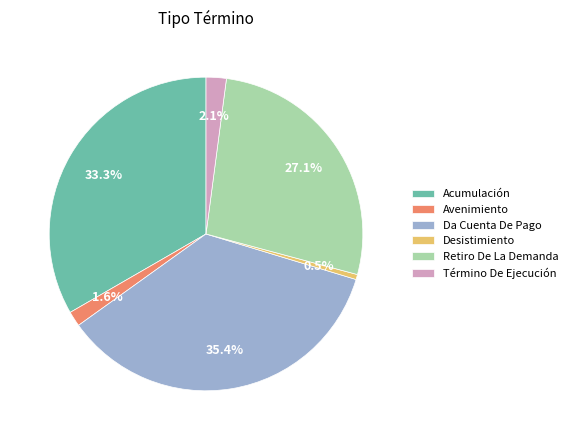

To the nearest percent, what is the average slice percentage?

17%